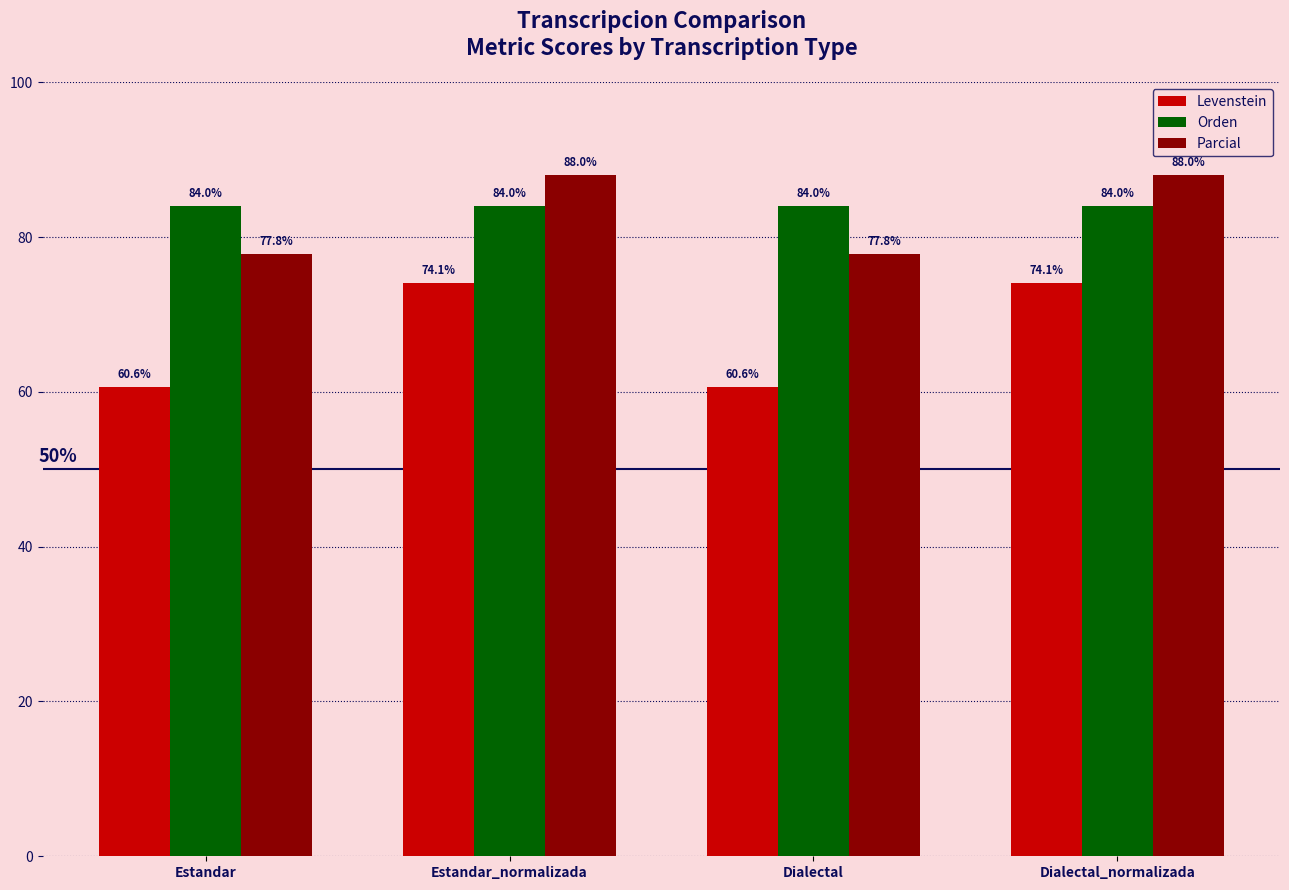

What is the greatest value displayed?

88.0